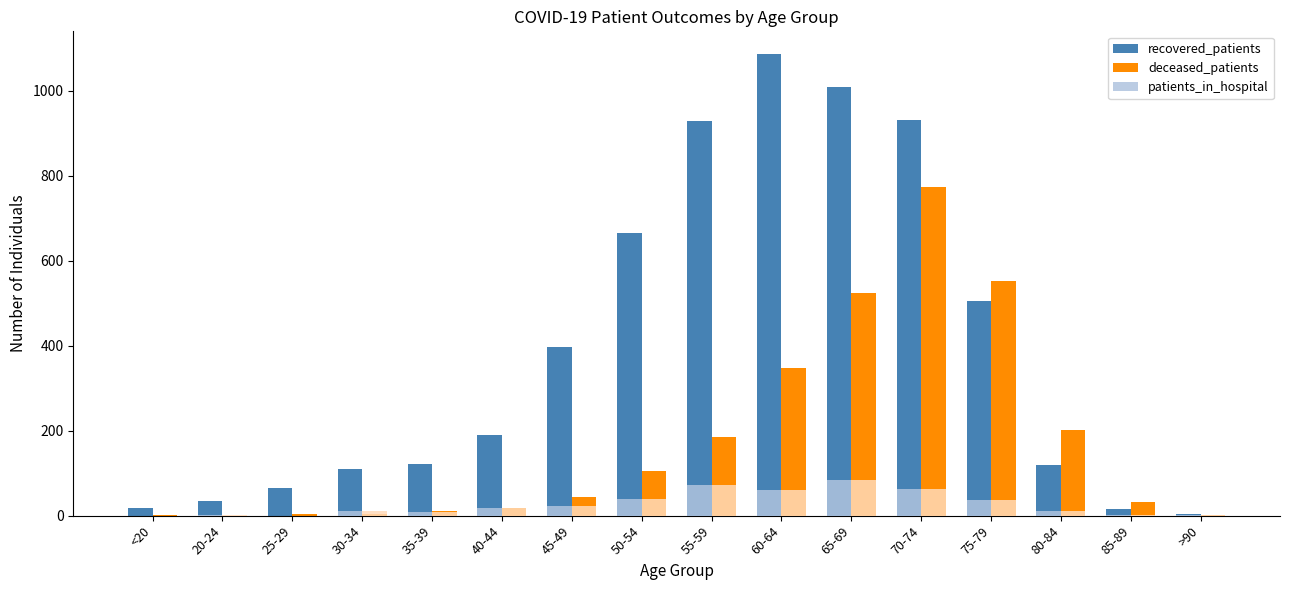

True or false: deceased_patients has a value of 523 at 65-69.

True